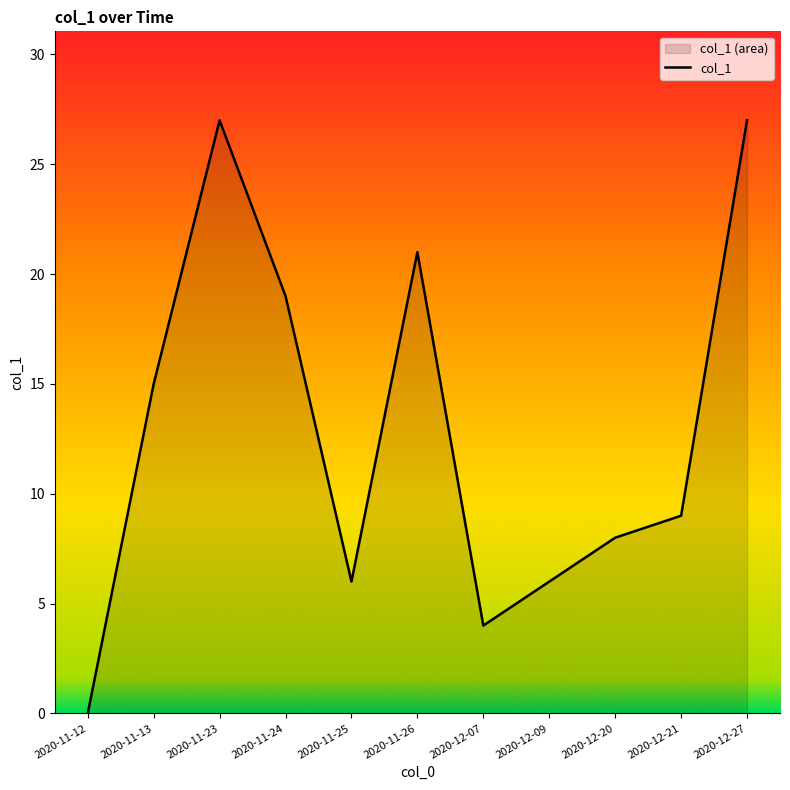

Rank the categories by value from highest to lowest.

2020-11-23, 2020-12-27, 2020-11-26, 2020-11-24, 2020-11-13, 2020-12-21, 2020-12-20, 2020-11-25, 2020-12-09, 2020-12-07, 2020-11-12